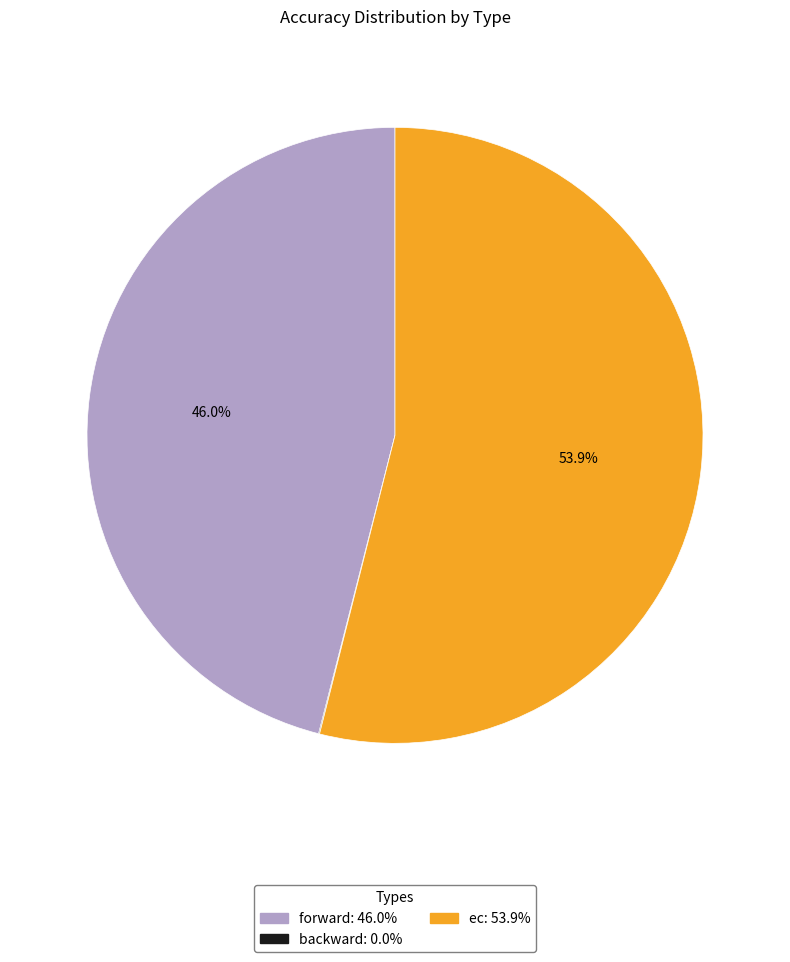

Between forward and ec, which is larger?

ec